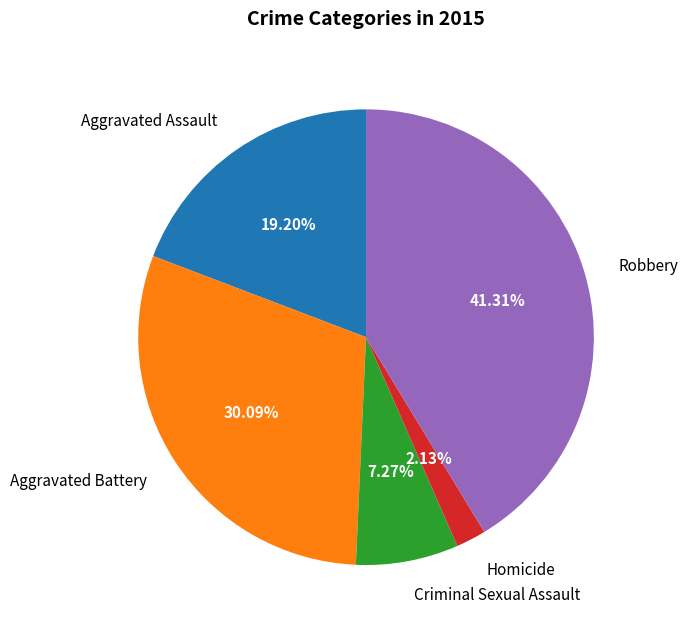

The Robbery slice represents 41% of the pie. True or false?

True